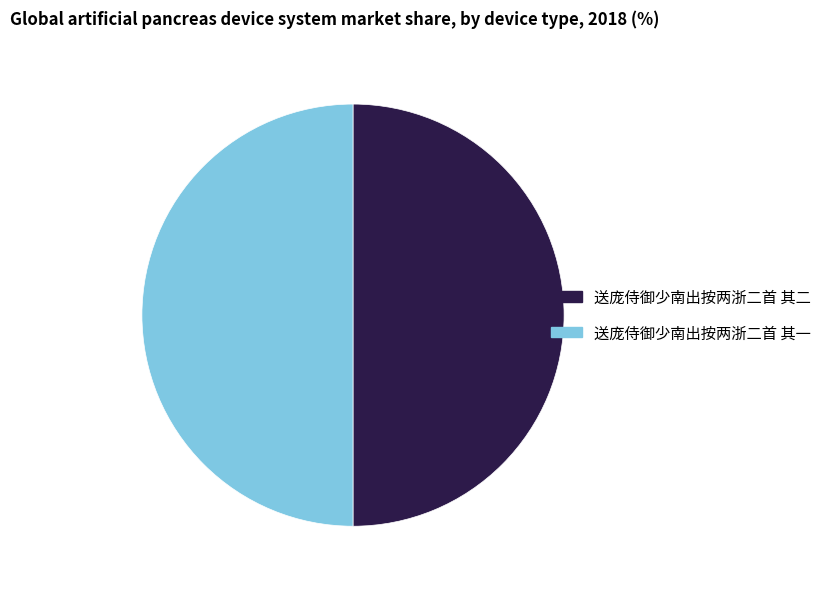

Combined, do 送庞侍御少南出按两浙二首 其一 and 送庞侍御少南出按两浙二首 其二 account for over 50%?

Yes